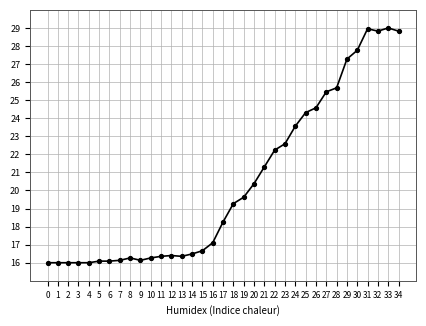

What is the difference between the maximum and second lowest values?

13.0